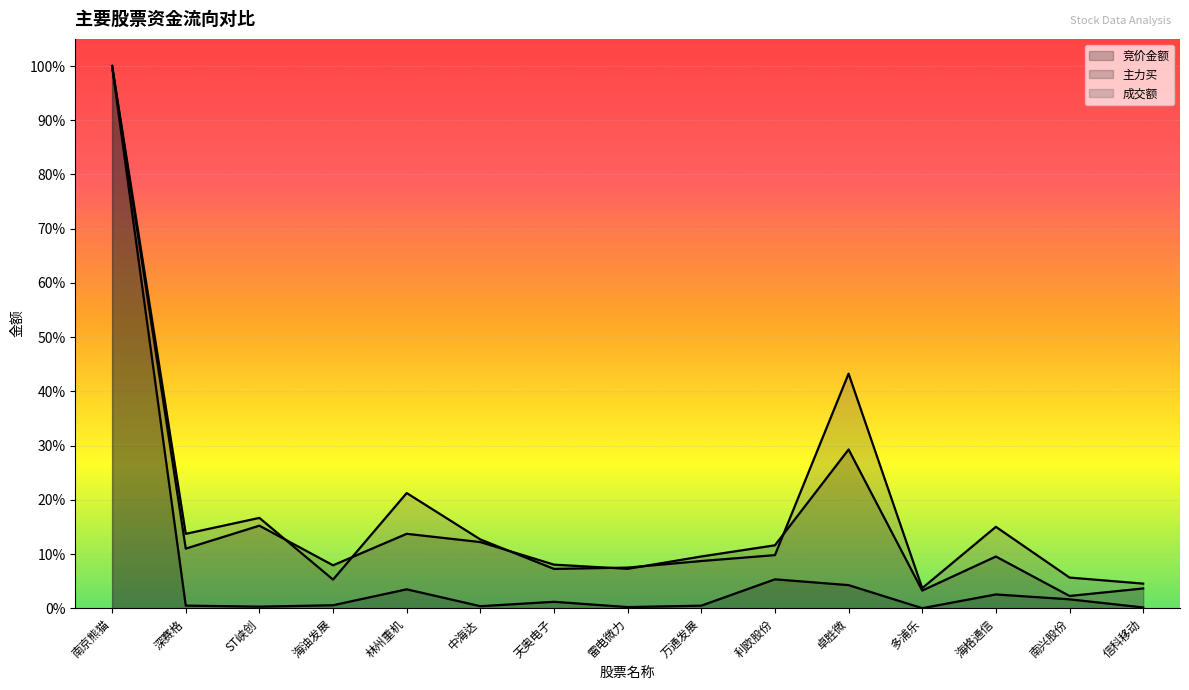

True or false: 竞价金额 and 成交额 intersect in this chart.

False